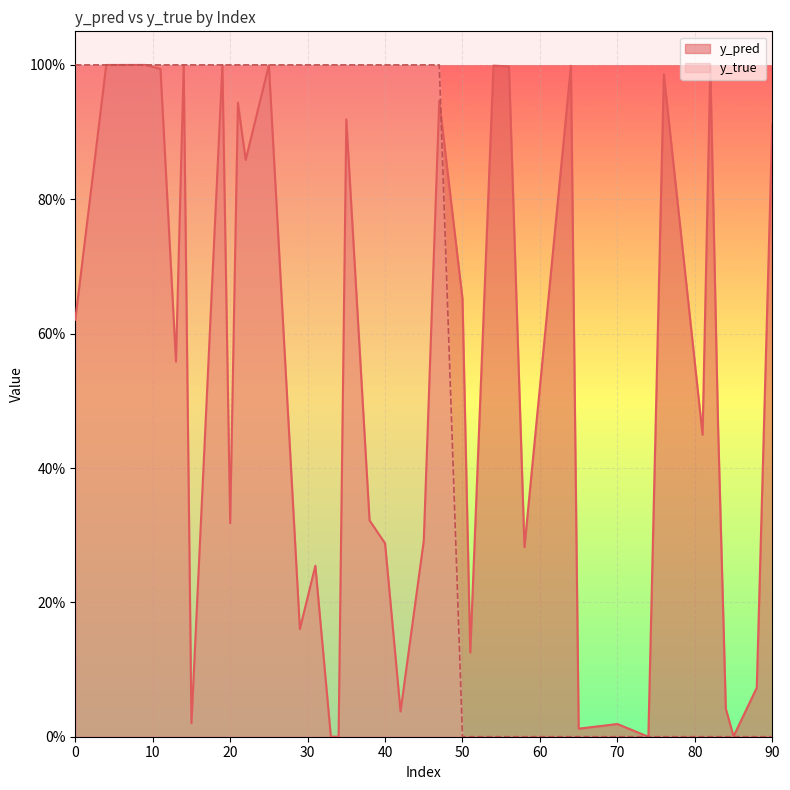

Which series changed the most between 14 and 22?

y_pred